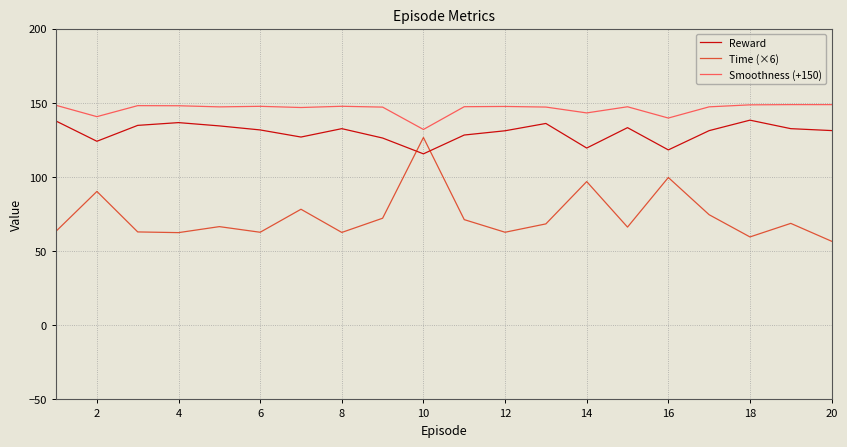

Rank the series by their maximum value, from highest to lowest.

Smoothness (+150), Reward, Time (×6)